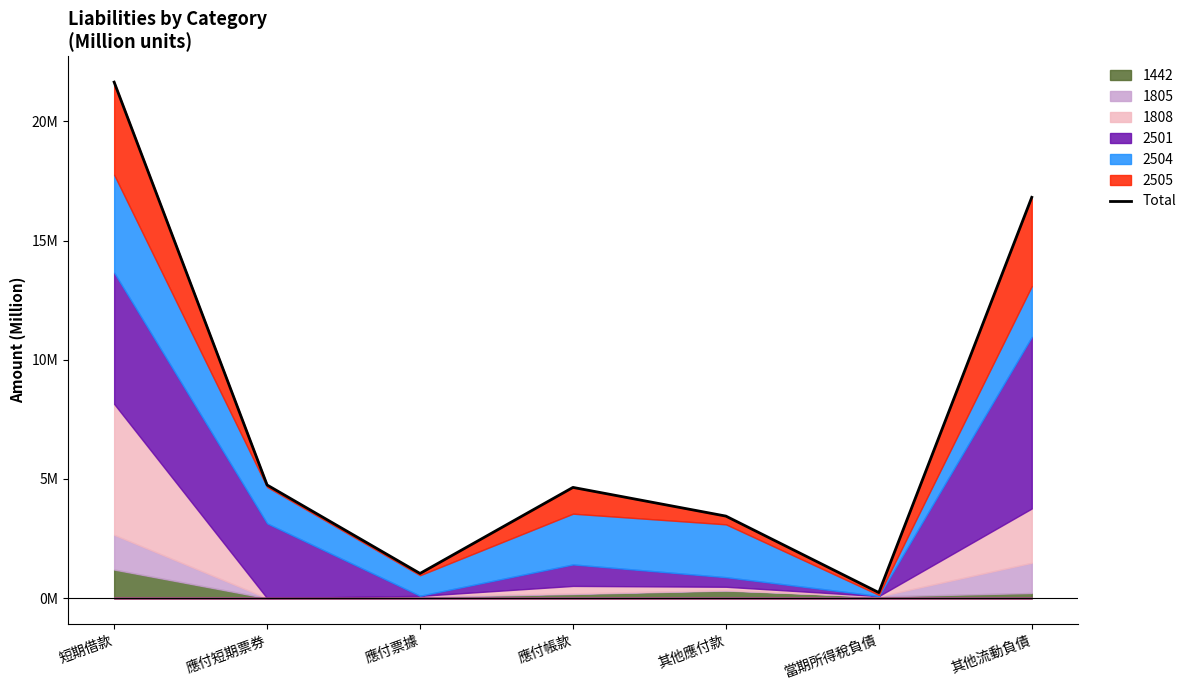

At which label does the data first exceed 4?

短期借款